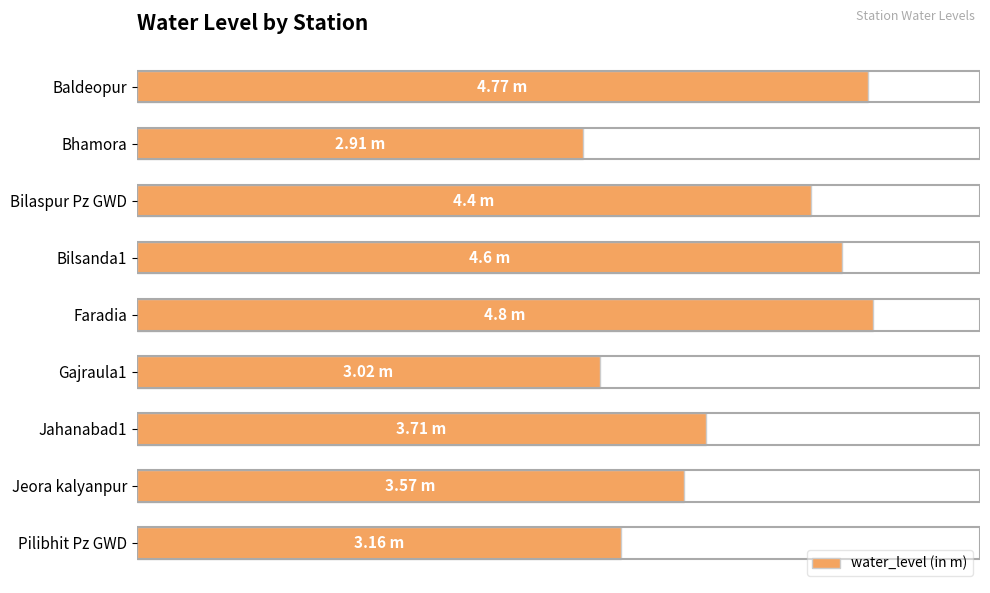

What is the maximum value shown in the chart?

4.8